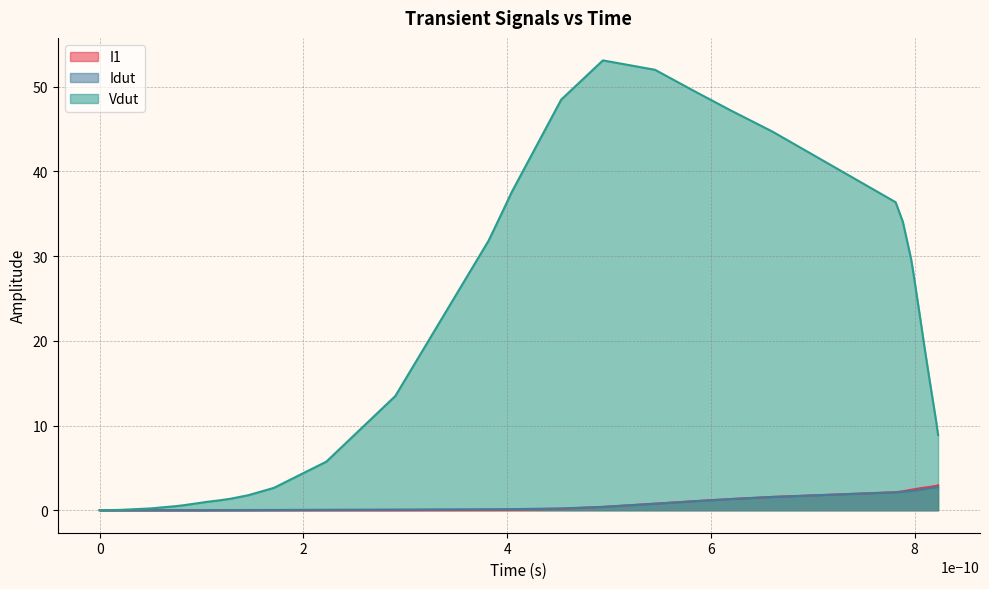

Which series has the widest spread of values?

Vdut